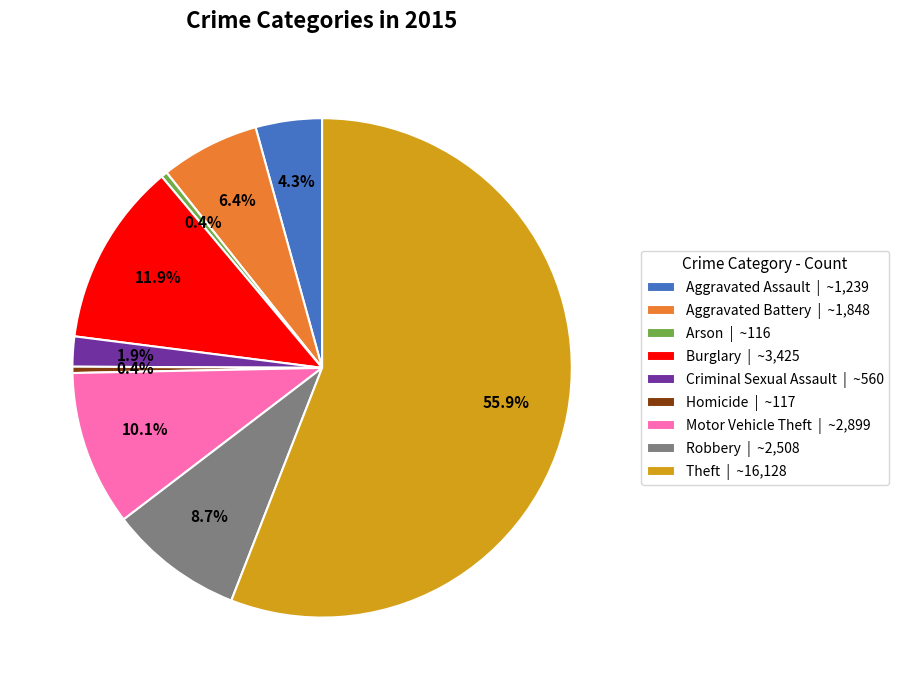

What is the total percentage of Arson | ~116 and Homicide | ~117?

0.8%